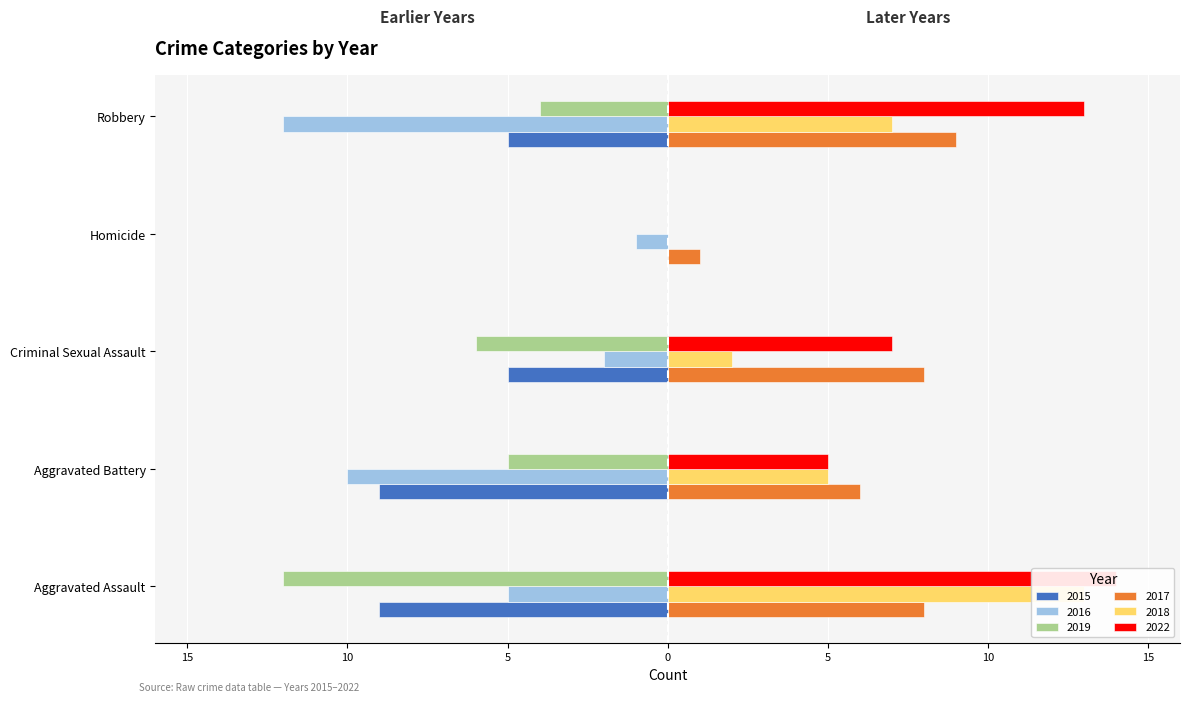

What is the greatest value displayed?

14